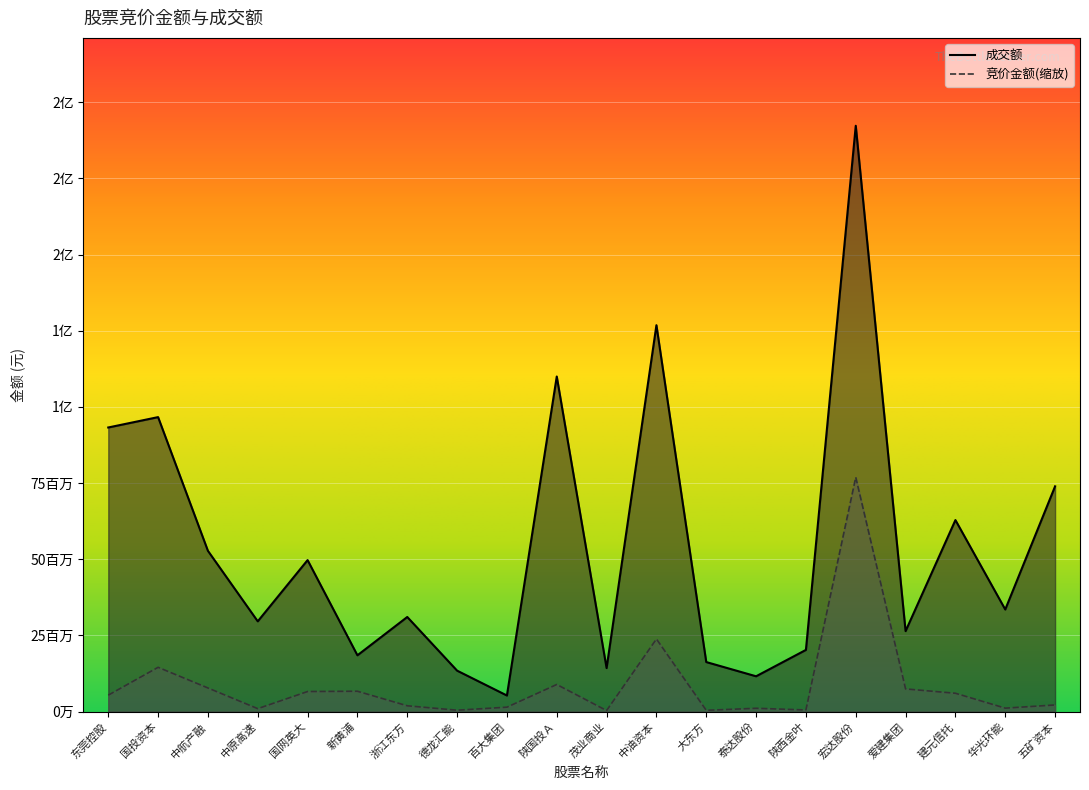

At how many categories does at least one series exceed 160724622?

1